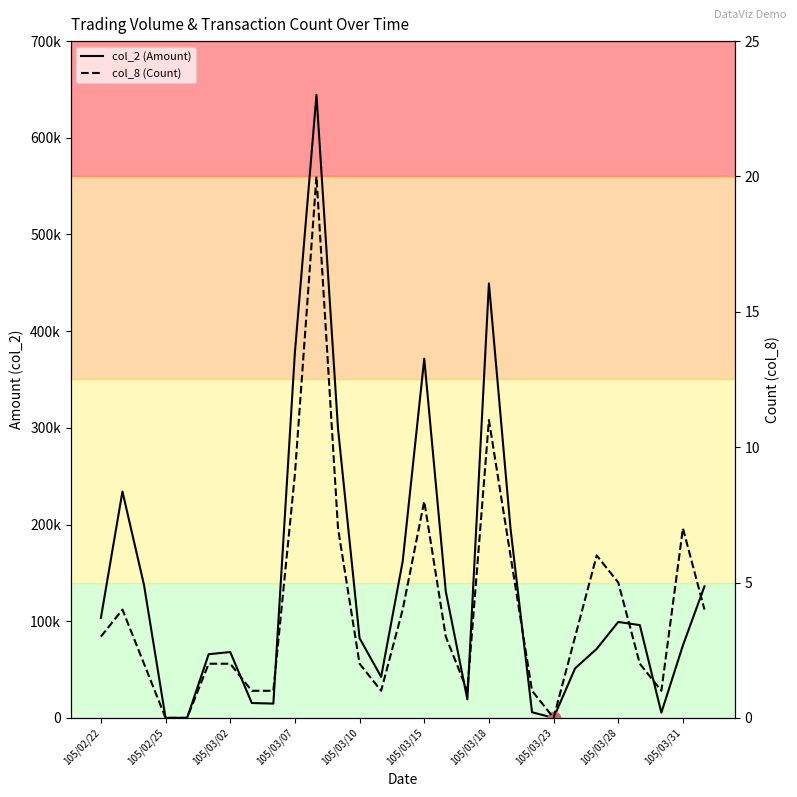

At which category is the sum across all series the highest?

10